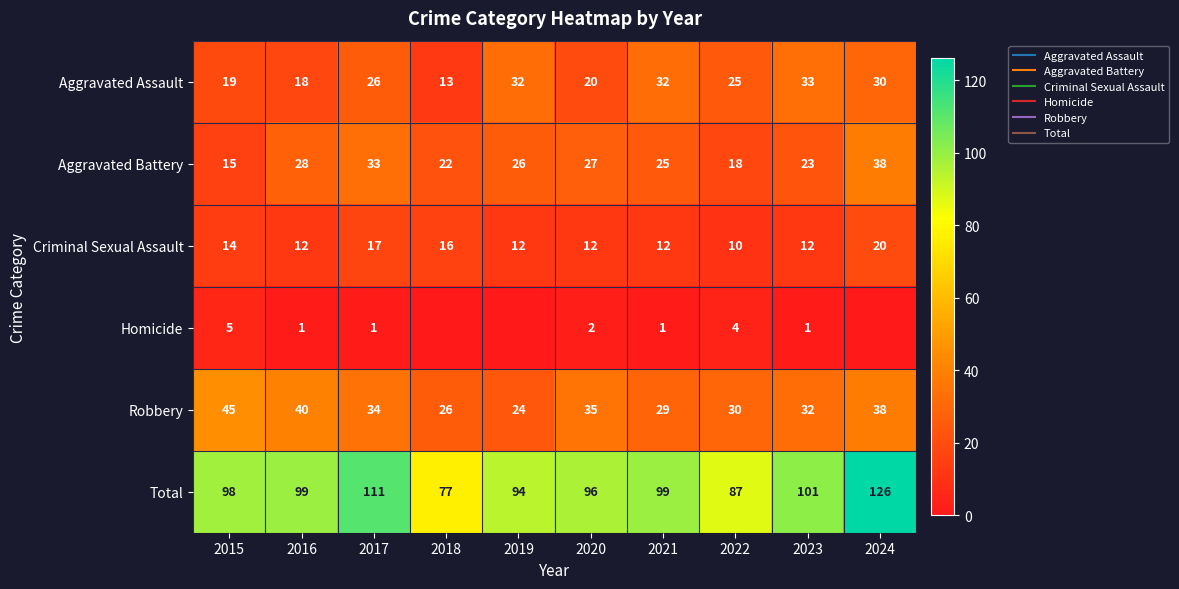

Is the value of Aggravated Assault at 2021 greater than the value of Total at 2017?

No